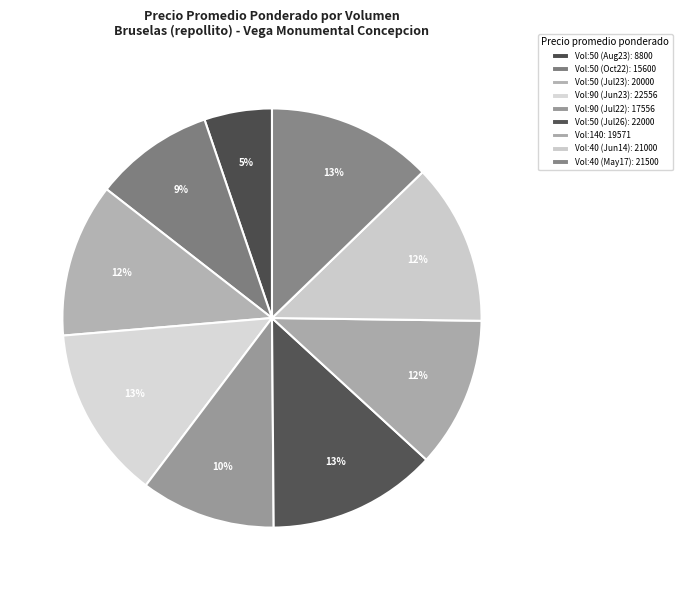

Count the number of slices in the pie.

9